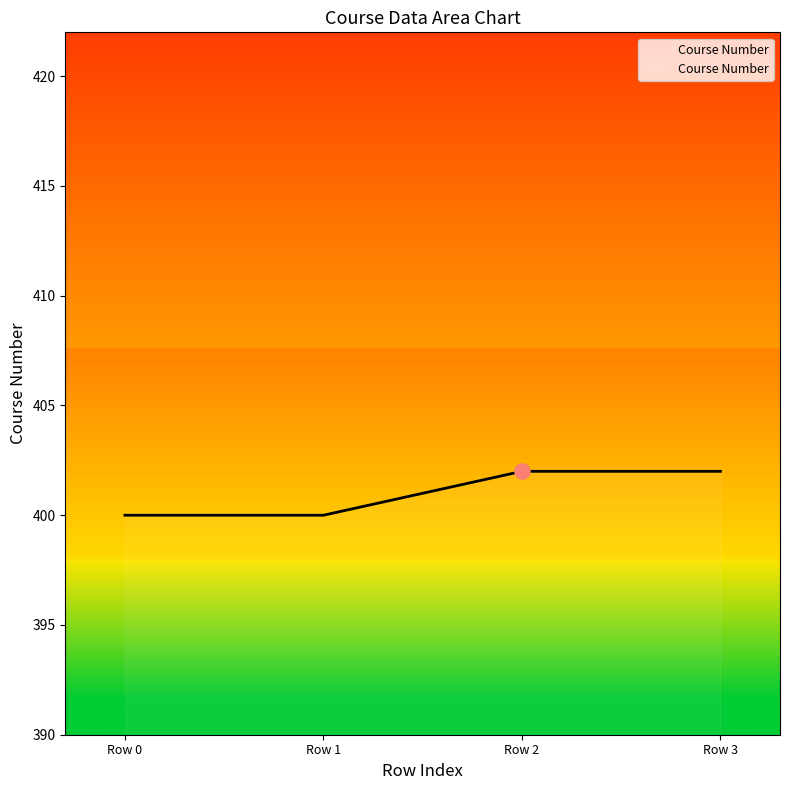

Between Row 0 and Row 2, which is larger?

Row 2